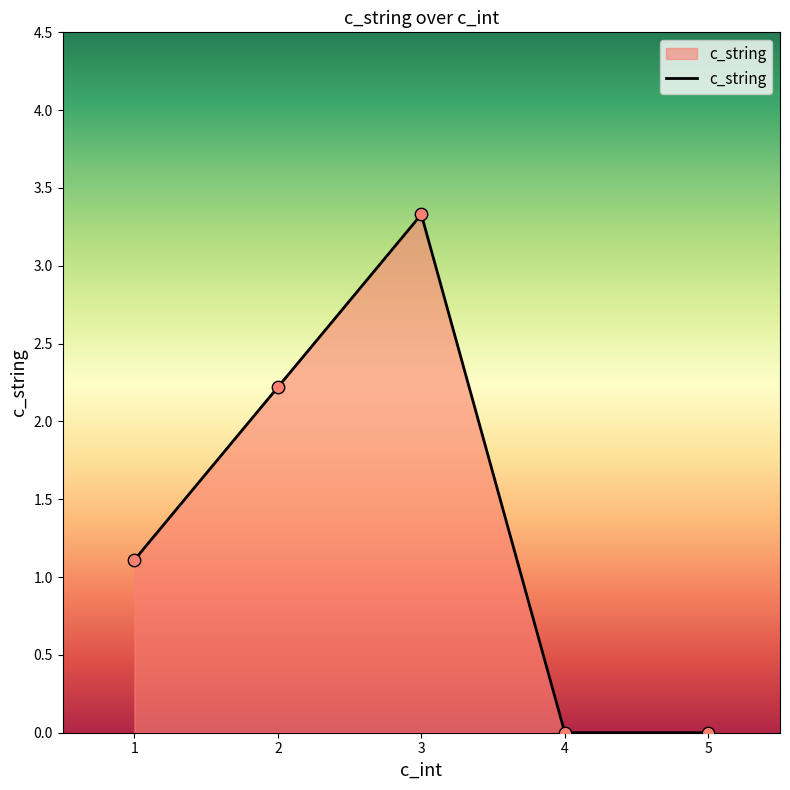

Between 1 and 3, which is larger?

3